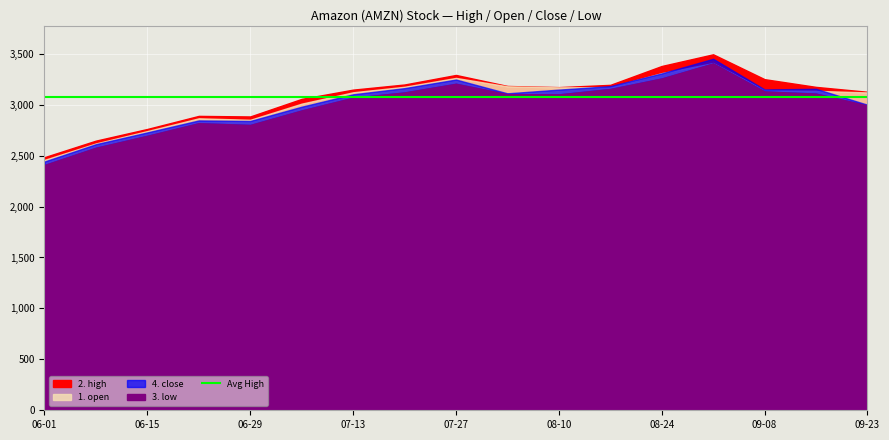

At which category does 1. open reach its first local valley?

2020-06-29